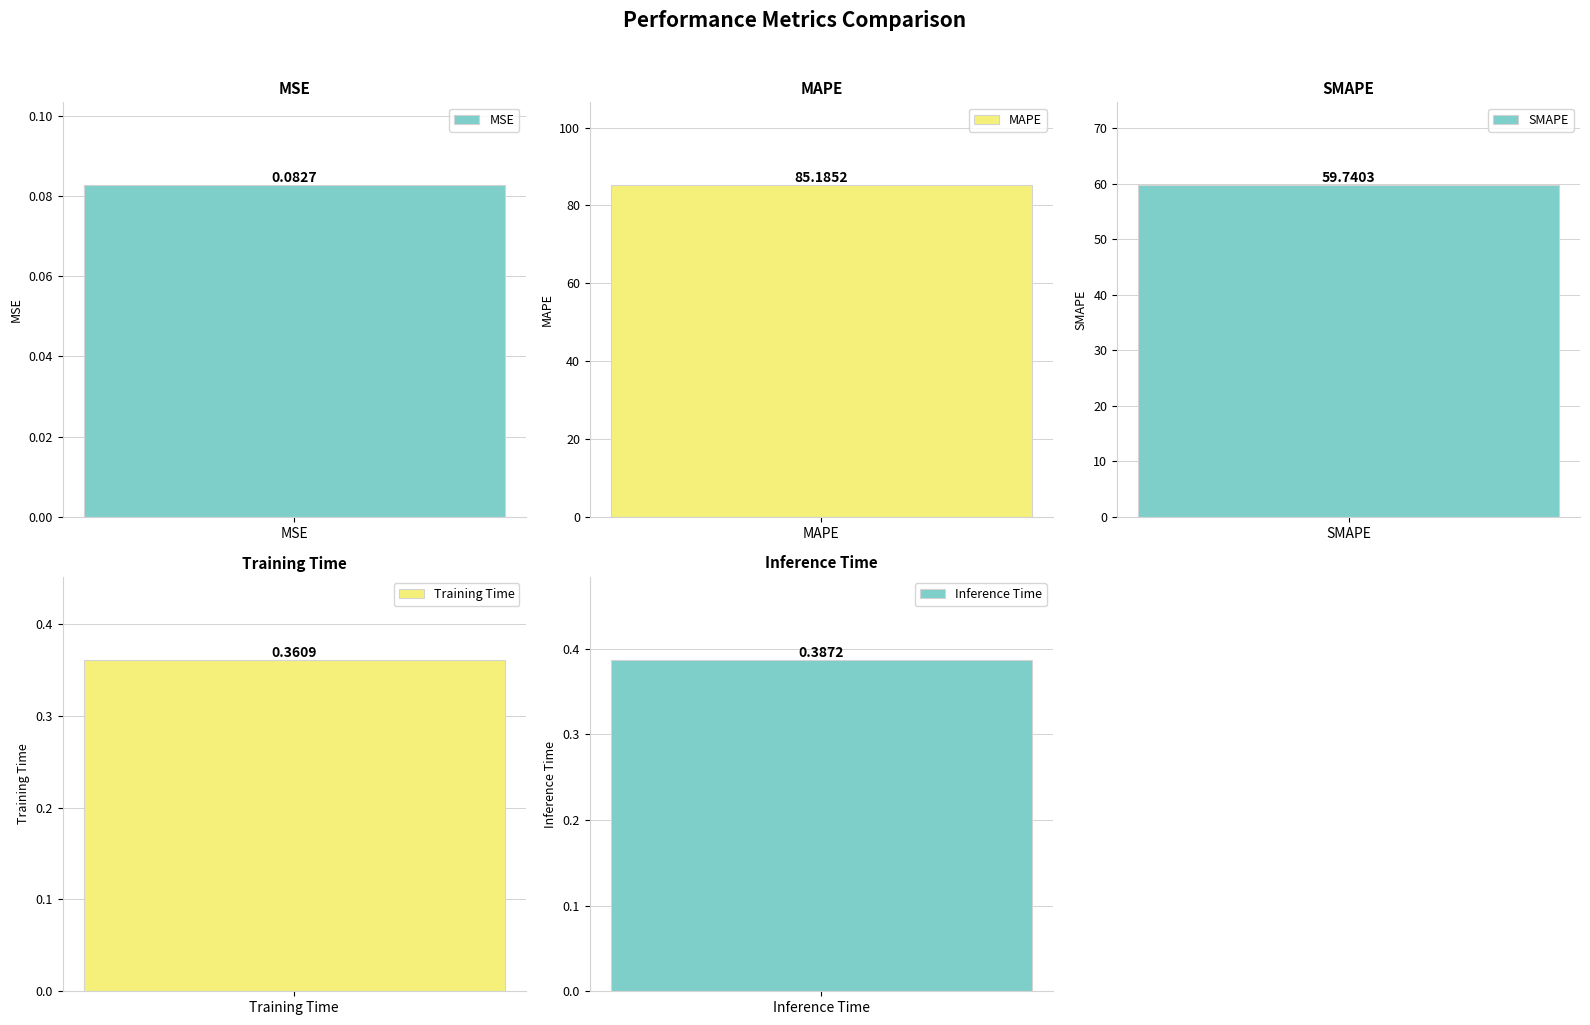

What is the change in value from MSE to Training Time?

+0.3